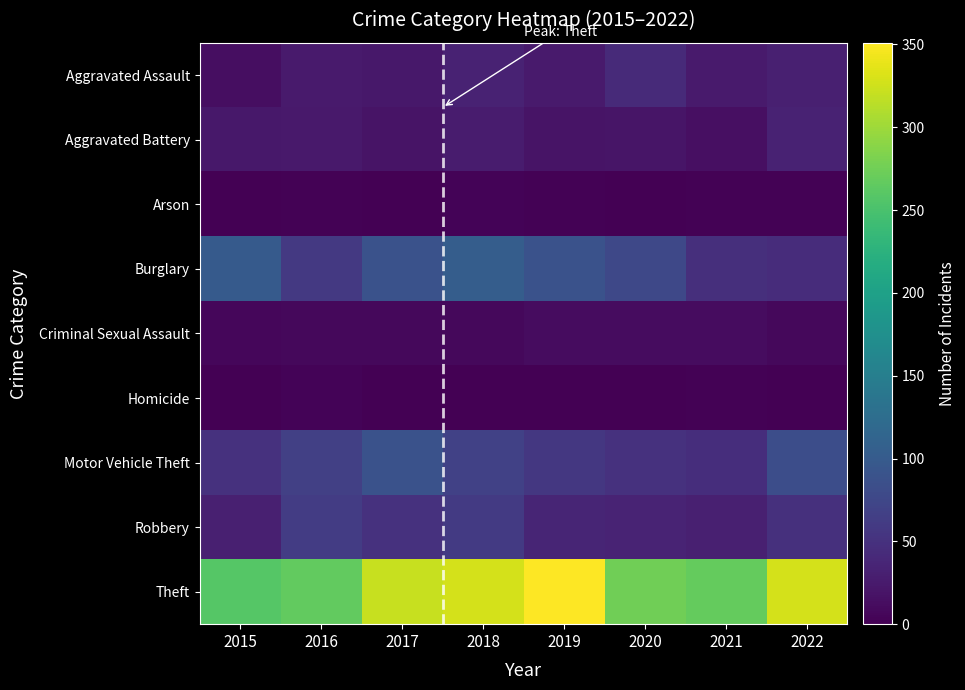

What is the difference between the highest and lowest values at 2021?

266